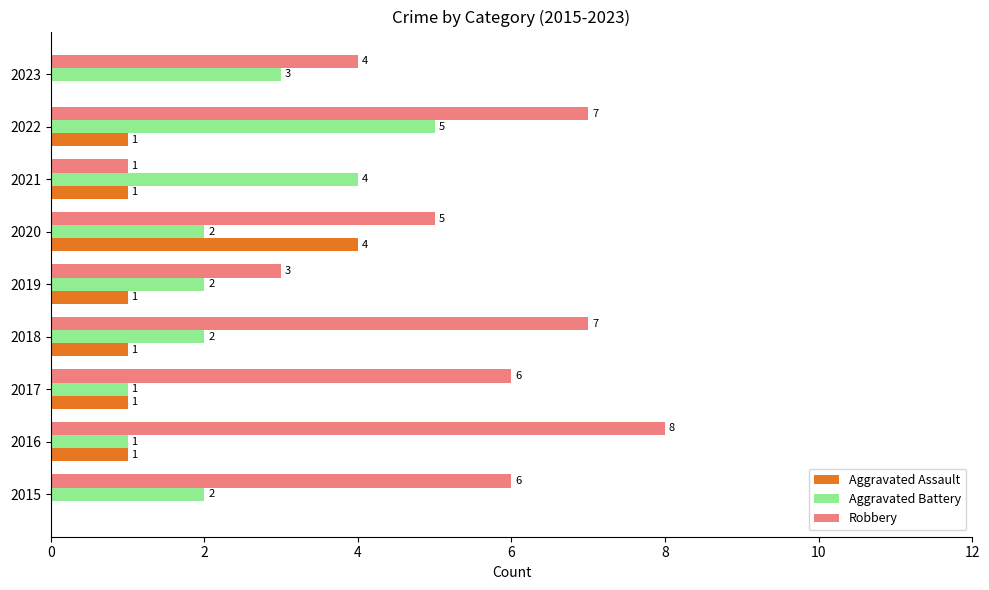

How many Aggravated Battery values are between 2 and 3?

5